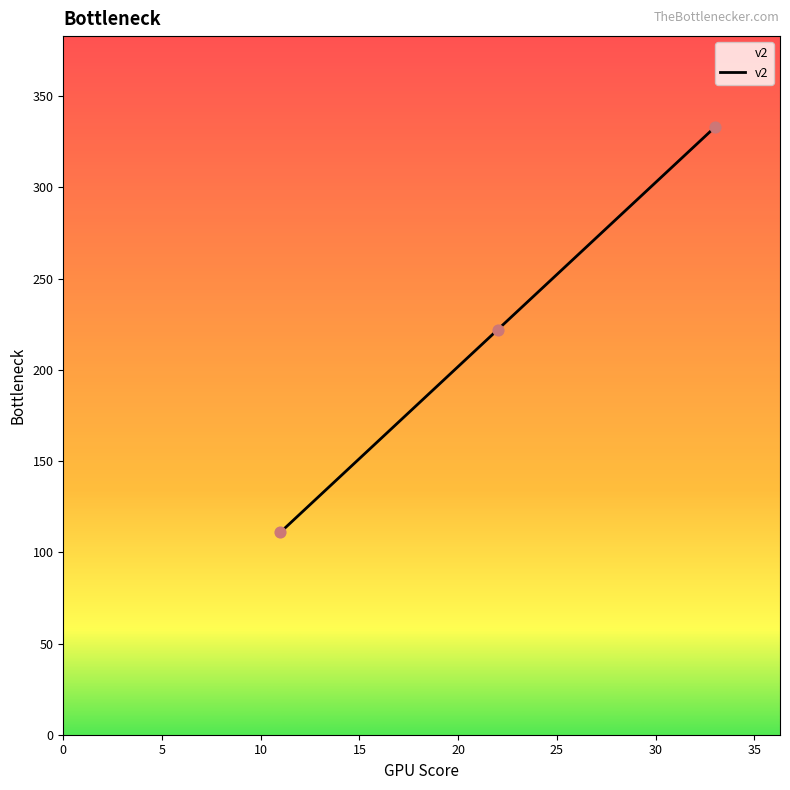

What is the difference between the maximum and minimum values?

222